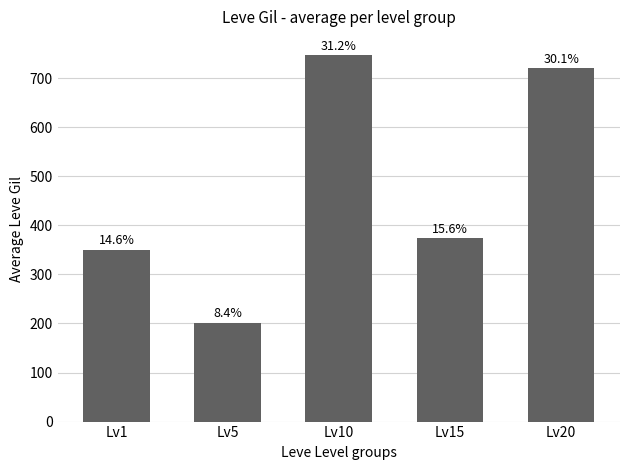

How many bars are there in total?

5